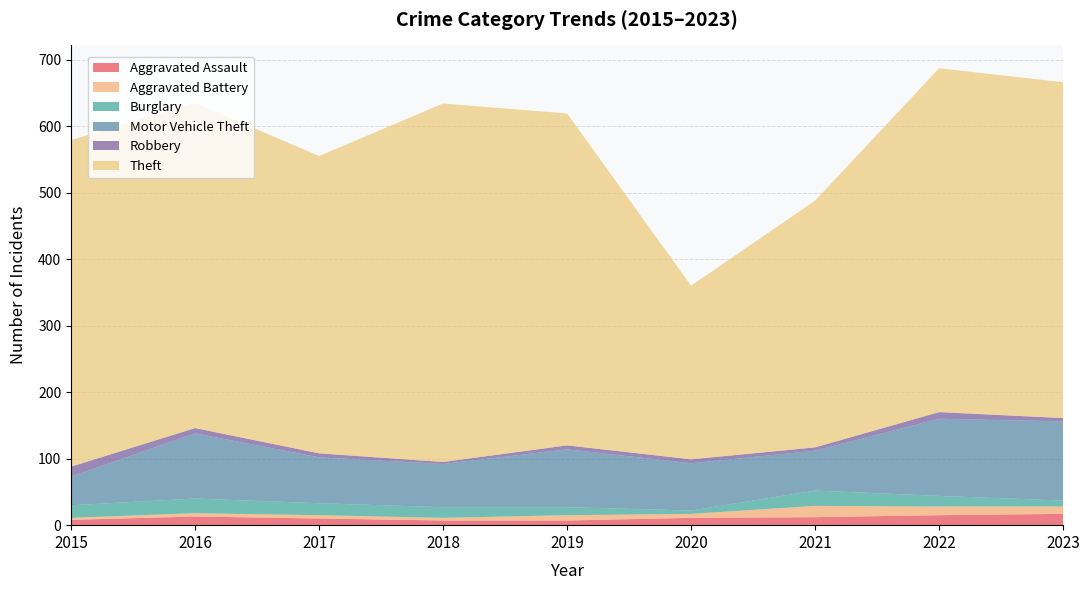

Reading right to left, what are all the values shown in this chart?

Aggravated Assault: 17	15	12	11	7	7	10	13	8
Aggravated Battery: 11	13	17	6	8	4	5	5	3
Burglary: 9	16	23	5	12	16	18	22	19
Motor Vehicle Theft: 119	116	60	71	87	65	69	98	43
Robbery: 5	10	5	6	6	3	6	8	15
Theft: 505	517	371	261	499	539	447	489	491